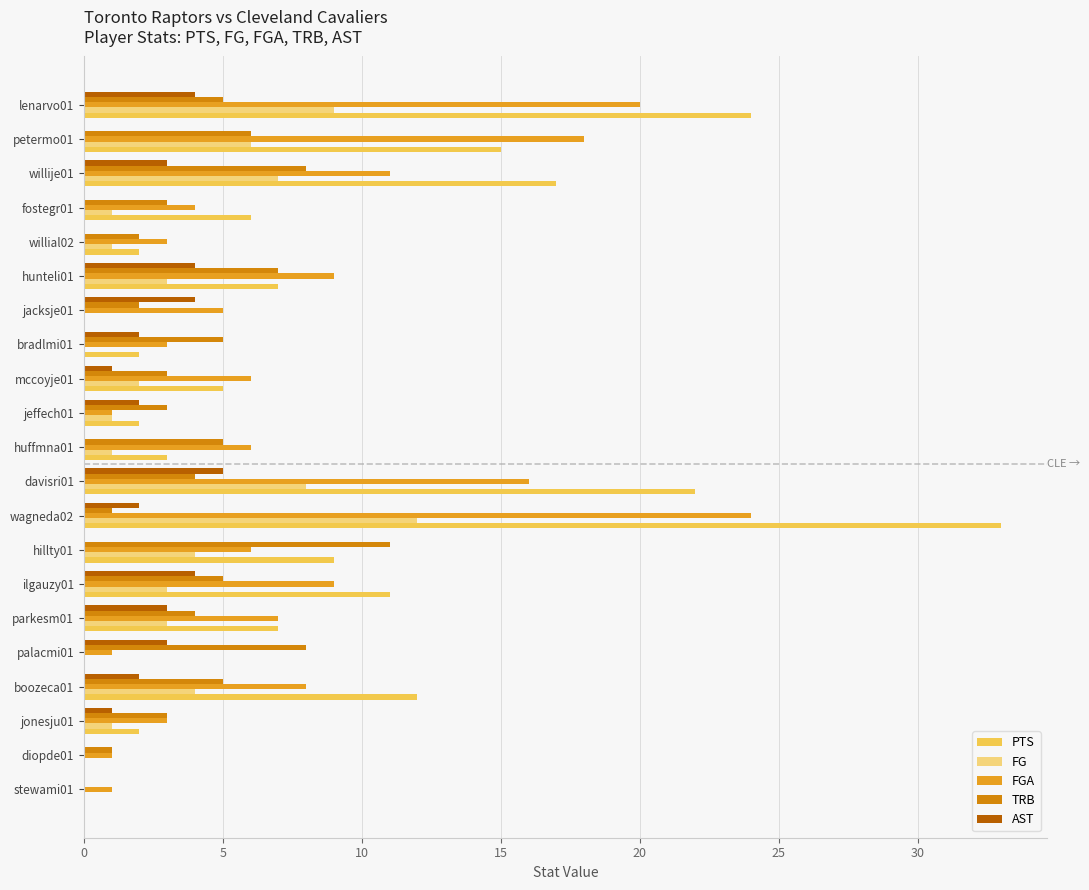

How many distinct data groups are displayed?

5